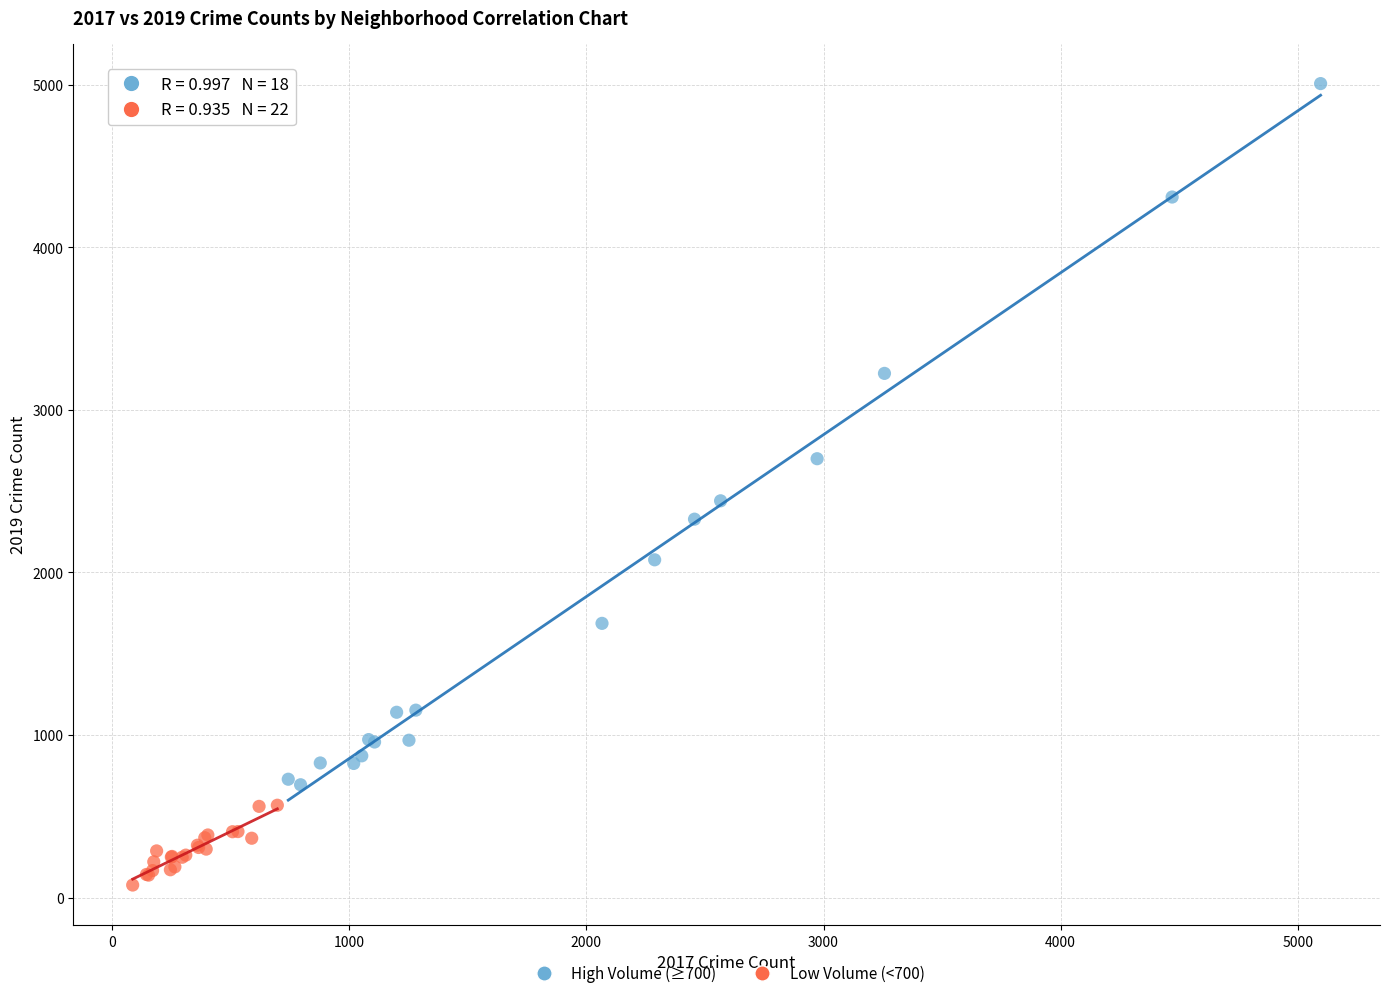

Which series has the largest Y range (max minus min)?

High Volume (≥700)